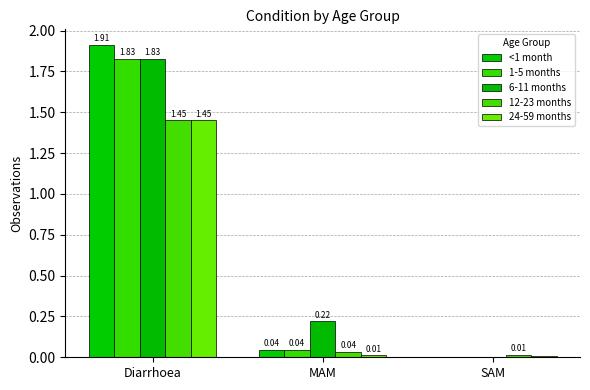

At which category is the sum across all series the highest?

Diarrhoea